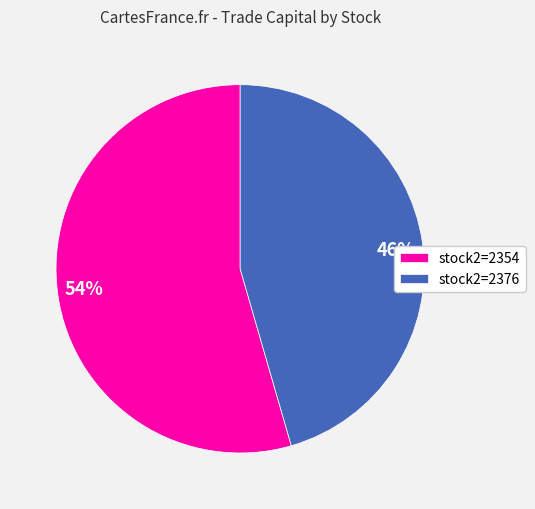

Is there any slice that represents more than half of the pie?

Yes